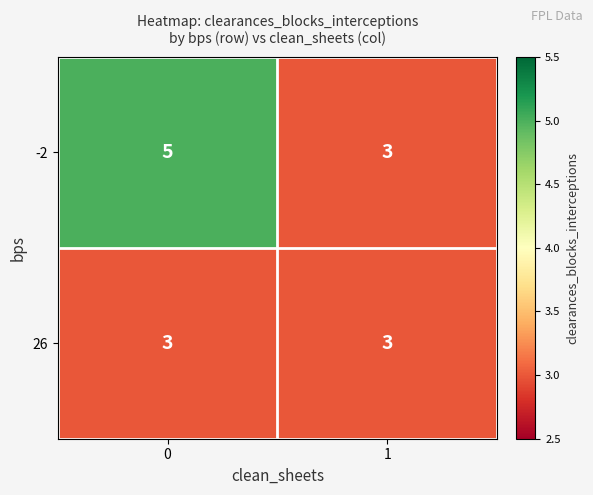

What is the total value across all series at 0?

8